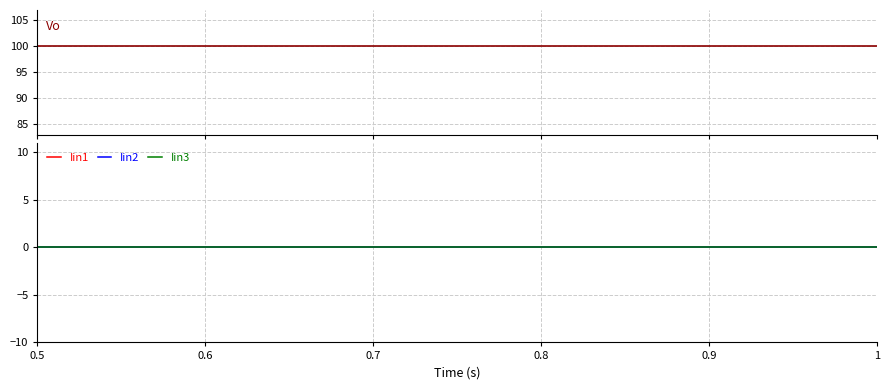

Rank the series at 0.9 from lowest to highest value.

Iin1, Iin2, Iin3, Vo